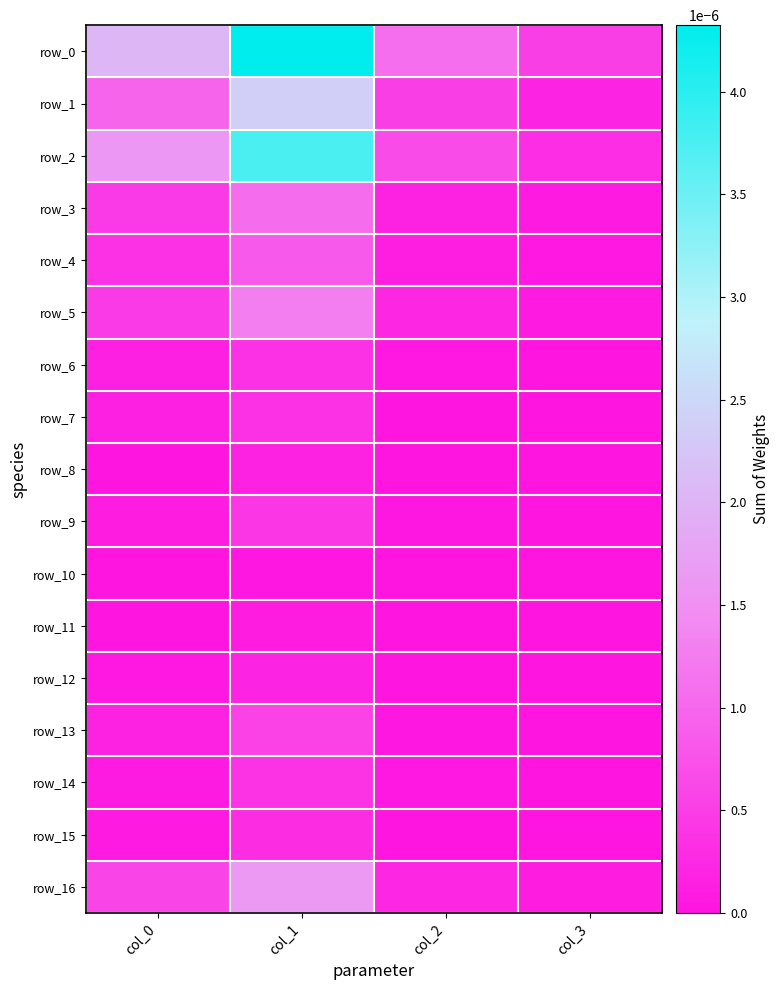

Is the value of row_16 at col_2 greater than the value of row_6 at col_2?

Yes